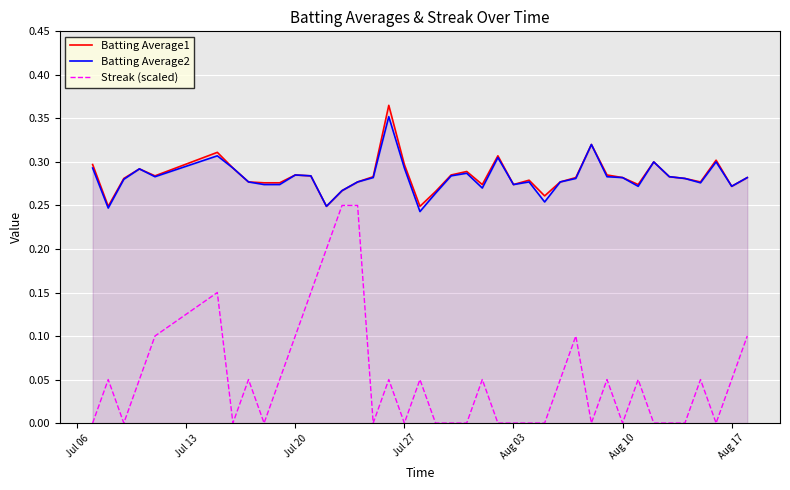

What is the difference between the second highest and minimum values in the Batting Average1 series?

0.1